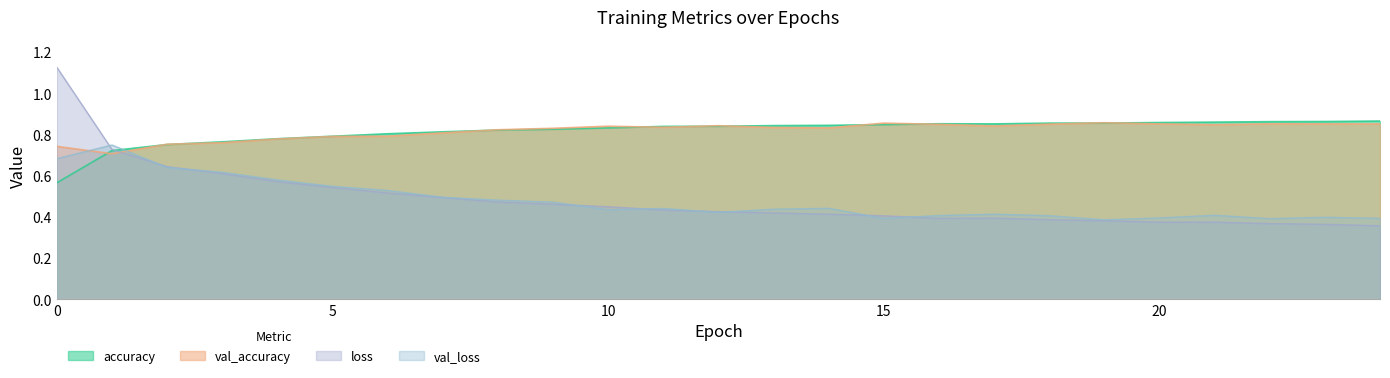

How many lines are shown in the chart?

4